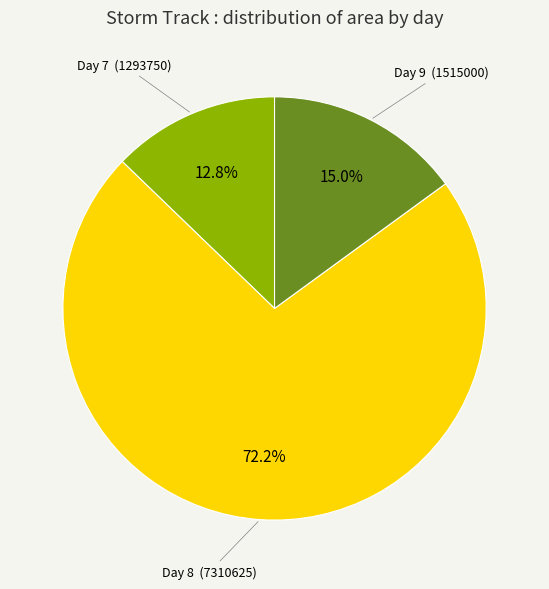

Count the number of slices in the pie.

3